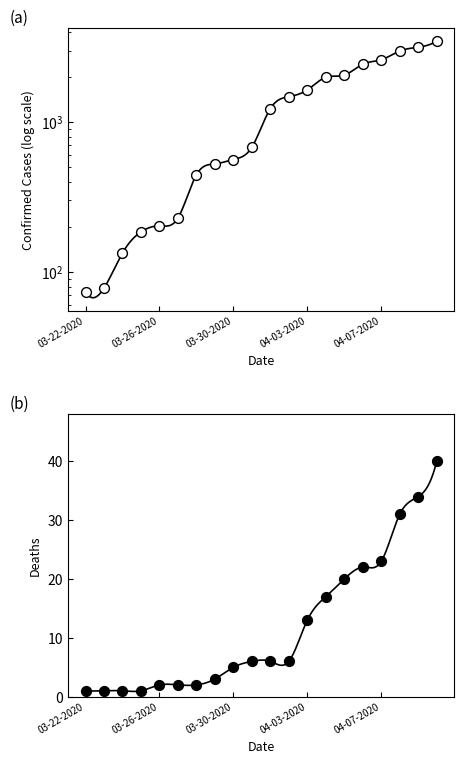

Is the value of Confirmed at 04-01-2020 greater than the value of Deaths at 04-03-2020?

Yes